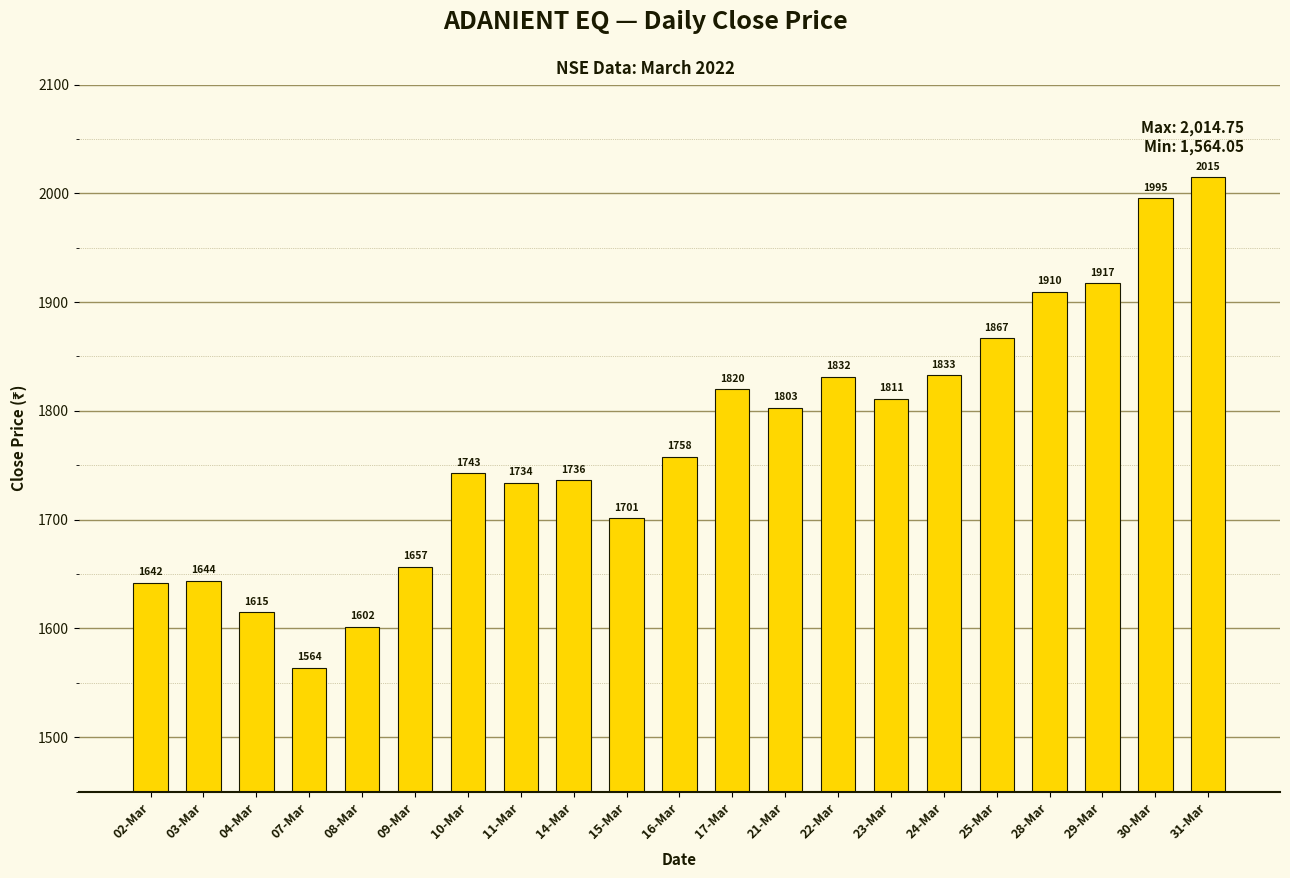

The value at 24-Mar is 720.5. True or false?

False